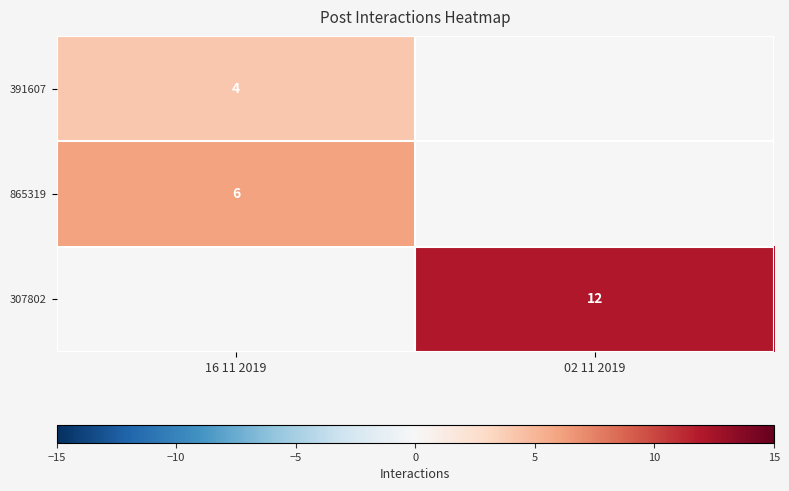

Between 16 11 2019 and 02 11 2019, which is larger?

16 11 2019